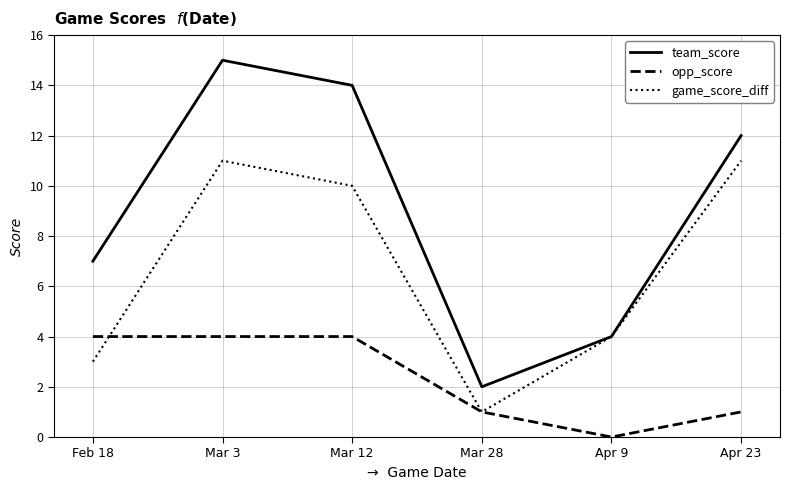

Between Feb 18 and Mar 28, which series saw the biggest shift?

team_score